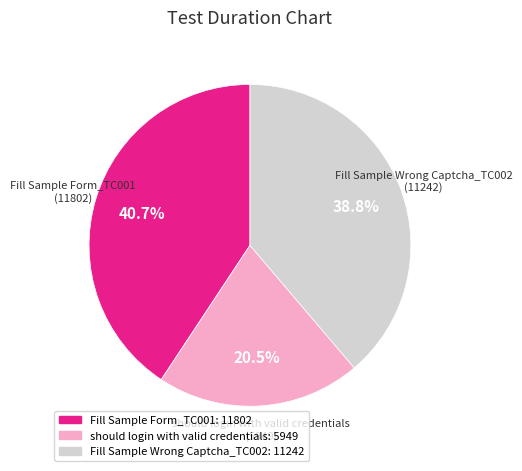

Does should login with valid credentials account for over 50% of the chart?

No